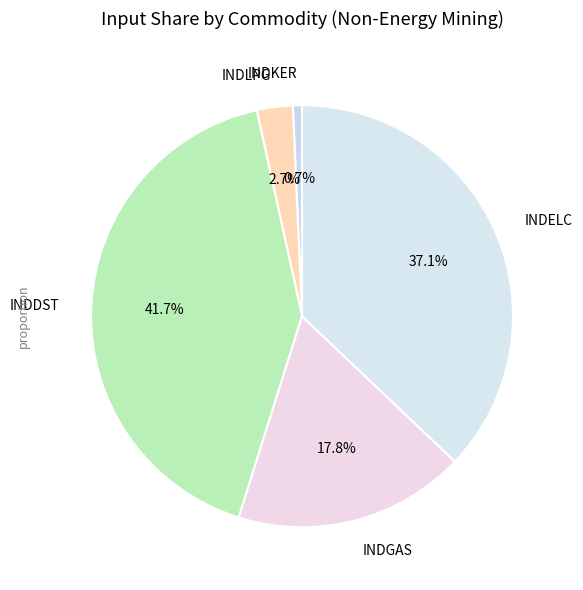

What percentage is the INDLPG slice, to the nearest percent?

3%